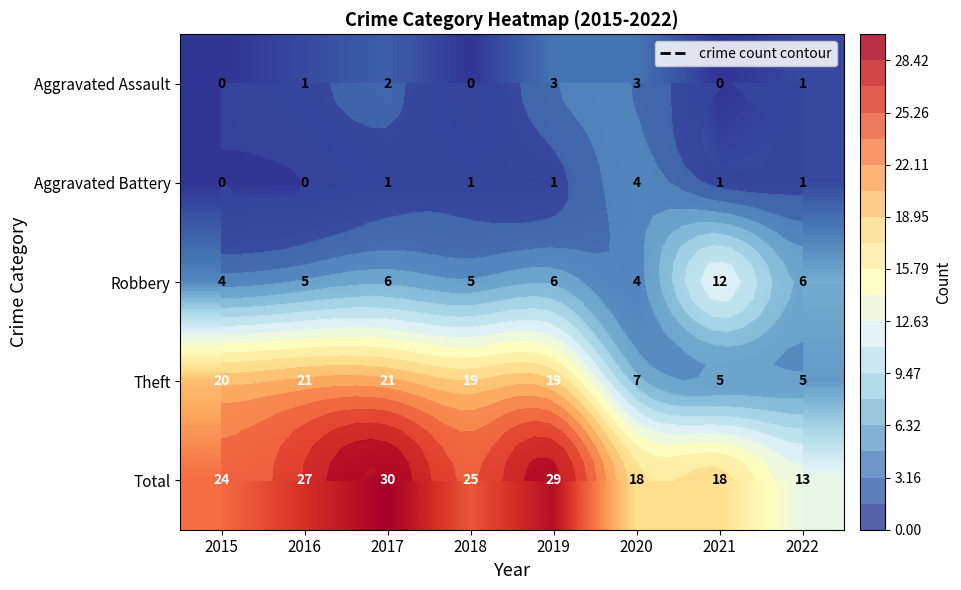

At which category is the sum across all series the highest?

2017